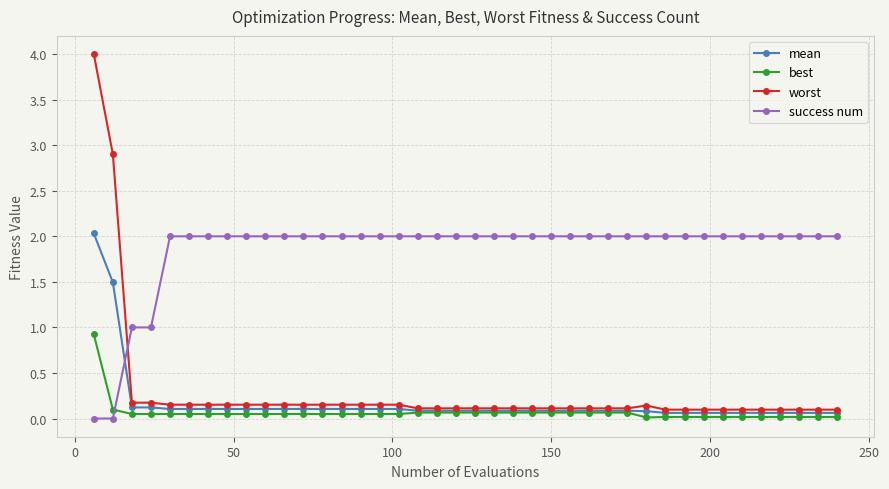

What is the value of the success num point at the 37th from the left?

2.0